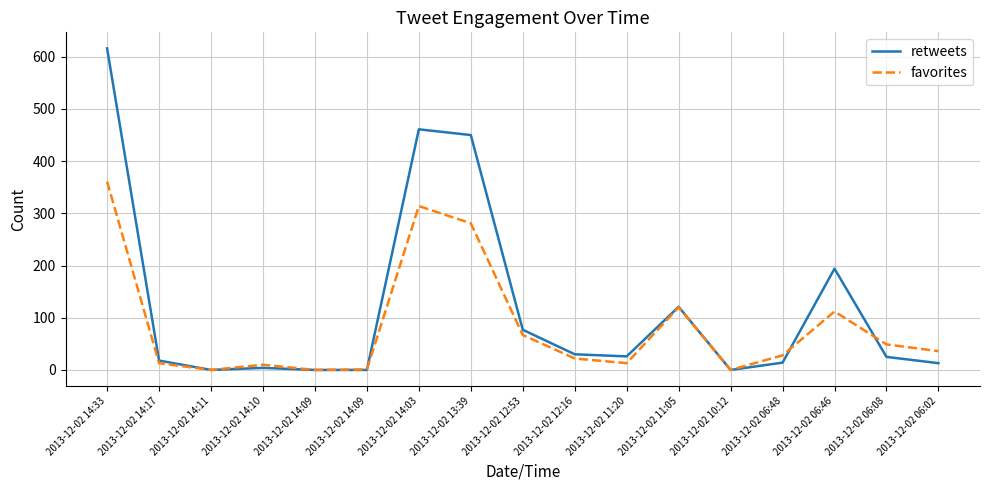

How many lines are shown in the chart?

2